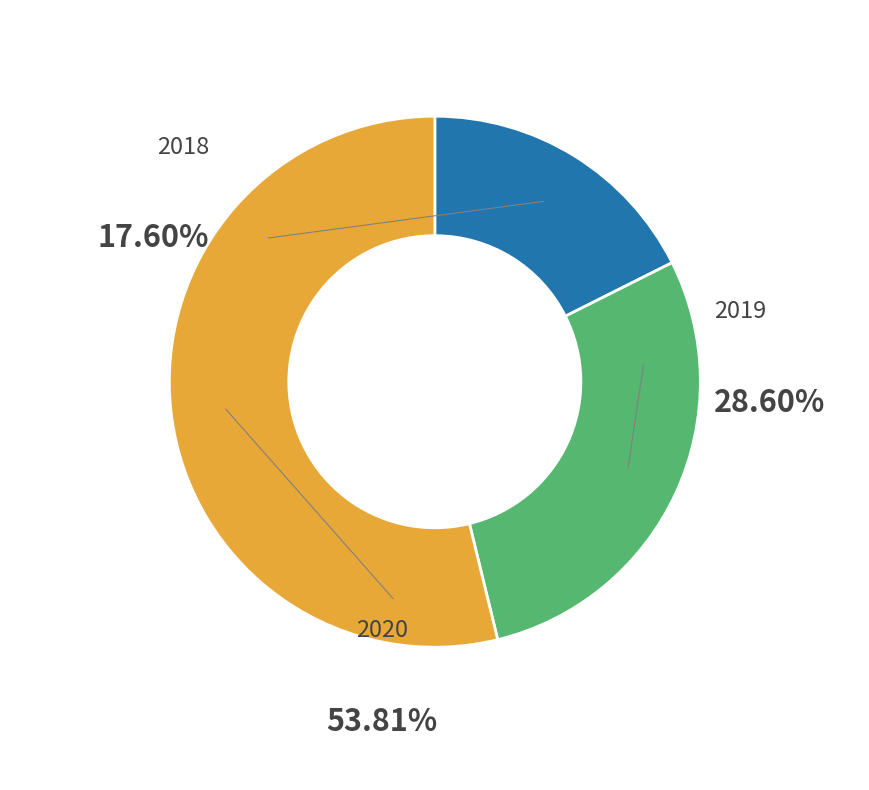

Is the sum of 2020 and 2018 greater than half?

Yes